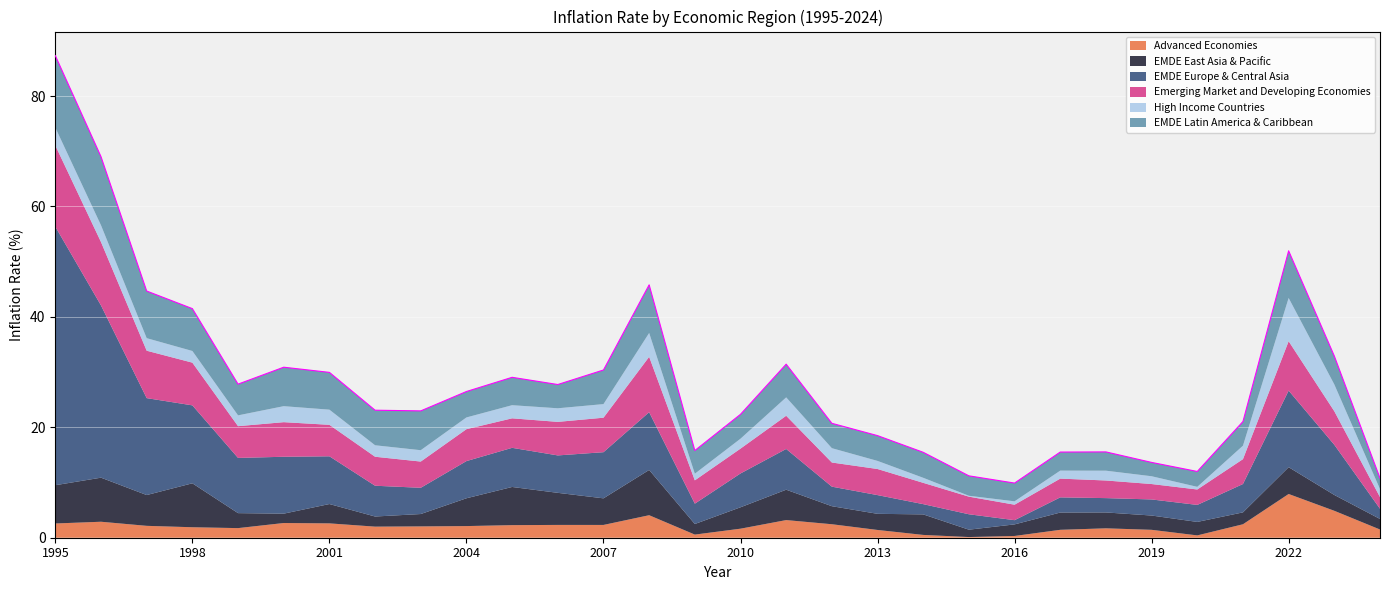

True or false: EMDE Europe & Central Asia and High Income Countries cross at least once.

False